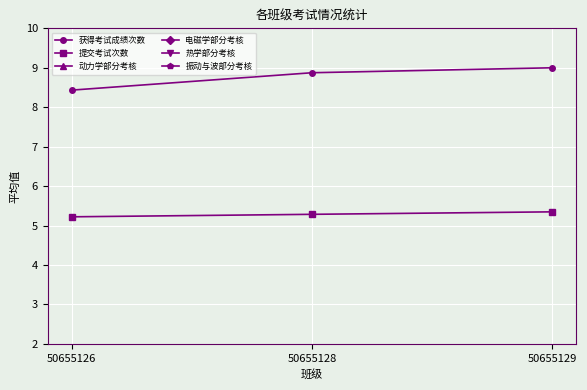

What is the total value across all series at 50655128?

20.5